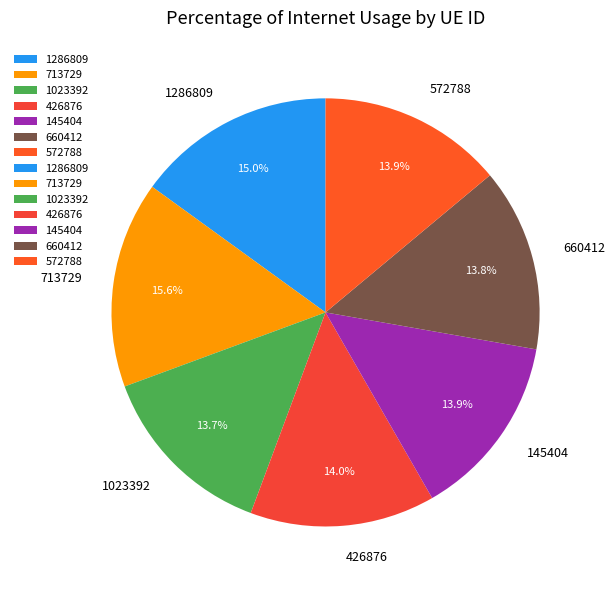

Does 660412 represent more than half of the total?

No